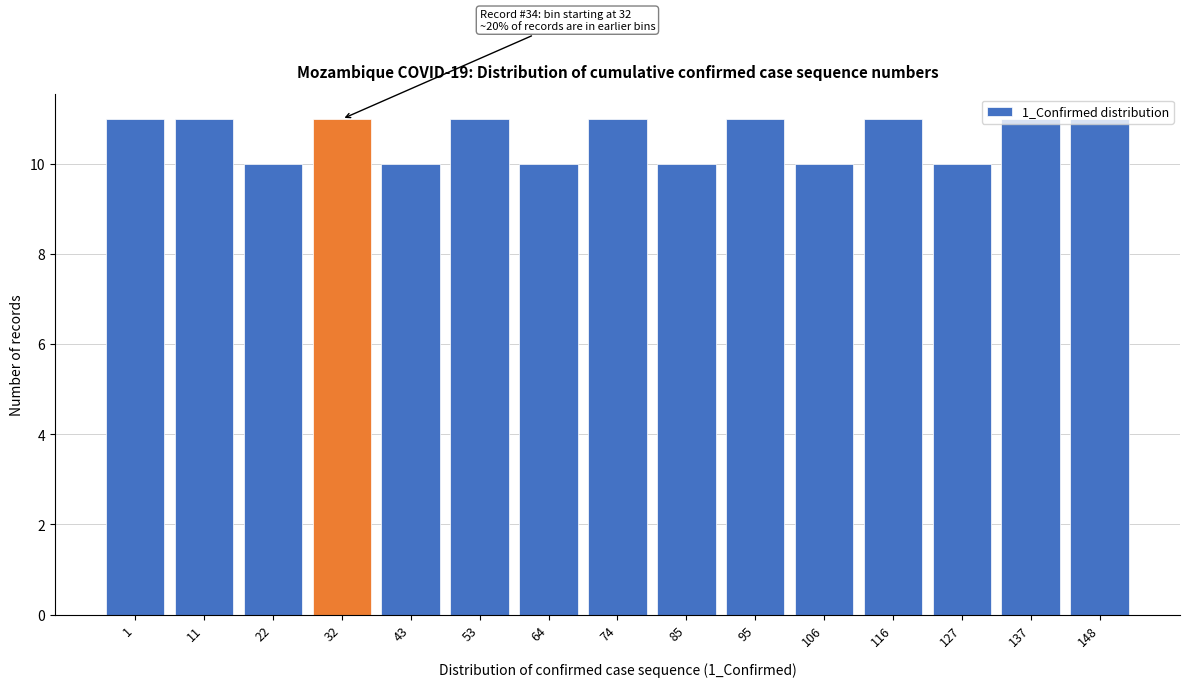

What is the maximum value shown in the chart?

11